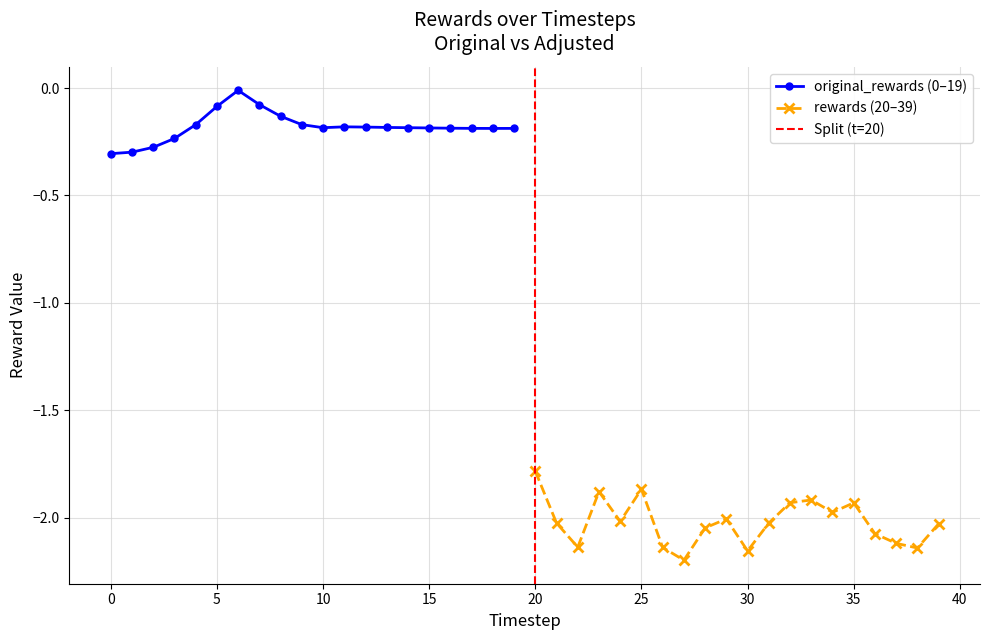

Which series has the largest range (max minus min)?

rewards